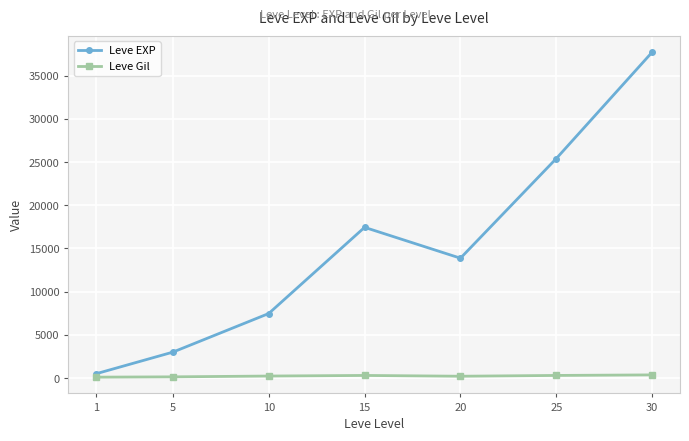

In Leve EXP, how many points are lower than both neighbors (excluding endpoints)?

1